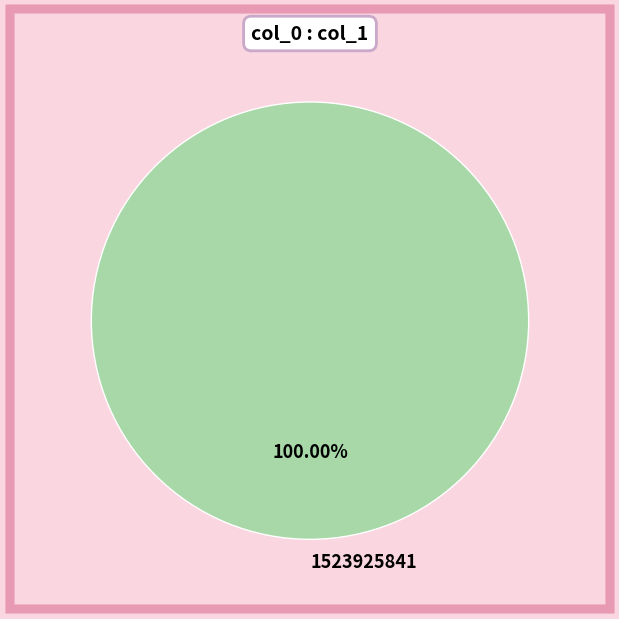

How many slices are in this pie chart?

1